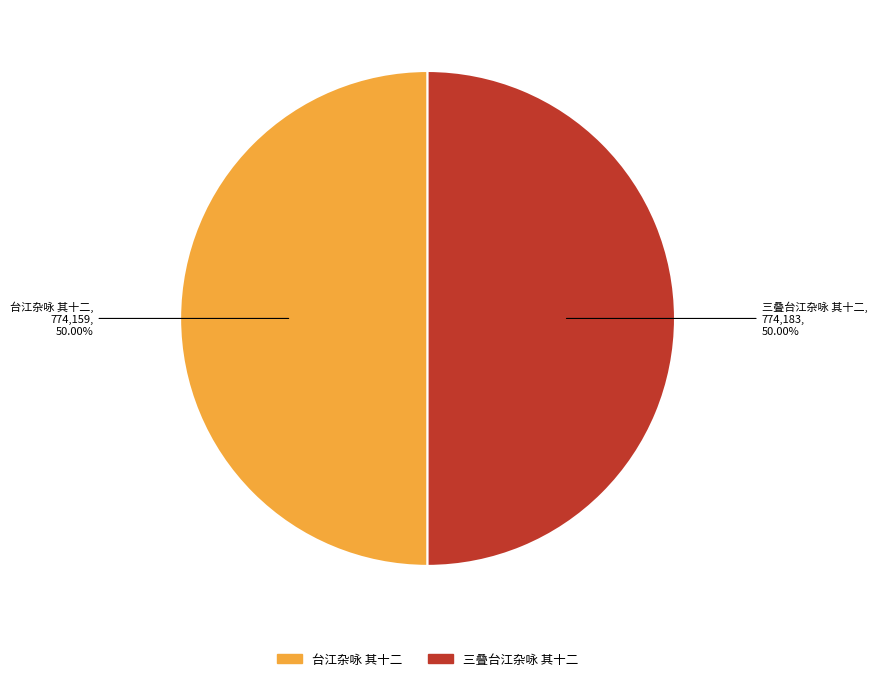

Approximately how many times larger is the value at 三叠台江杂咏 其十二 compared to 台江杂咏 其十二?

1.0